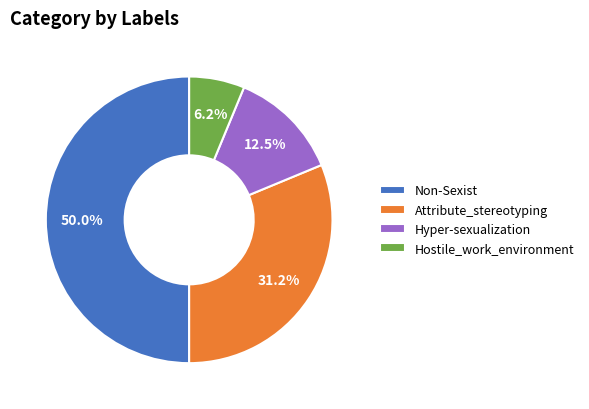

To the nearest percent, what percentage of the pie is Hostile_work_environment?

6%